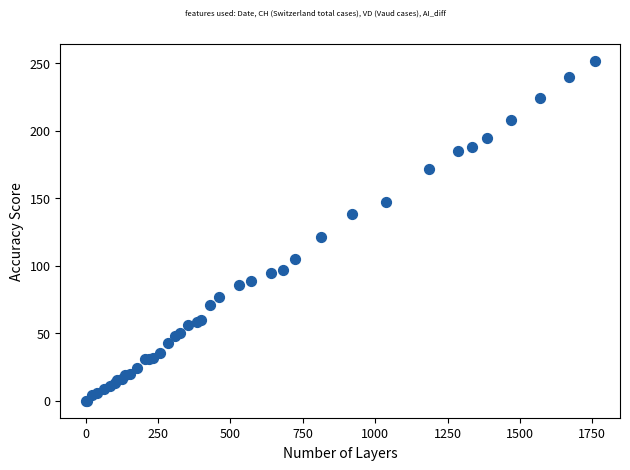

What Y value in the scatter plot is closest to 126?

121